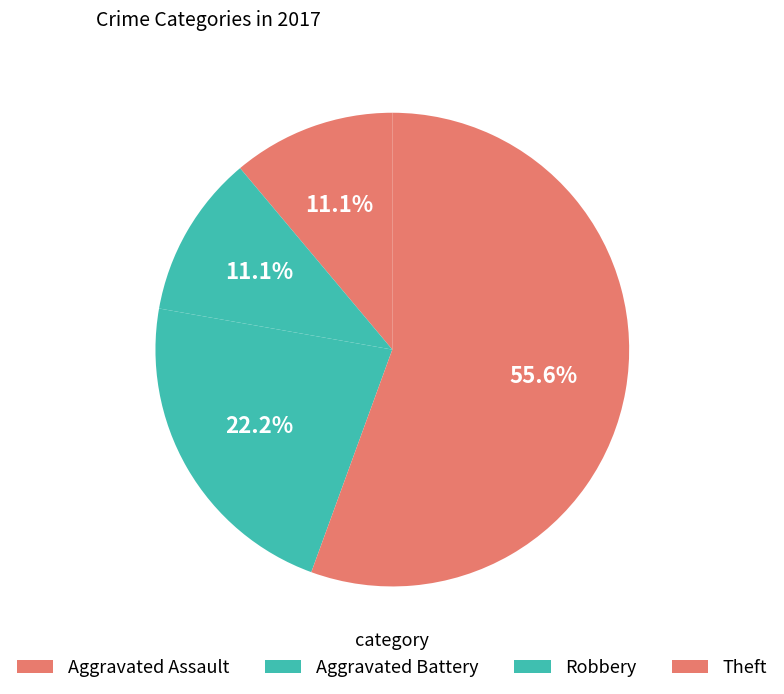

Count the number of slices in the pie.

4